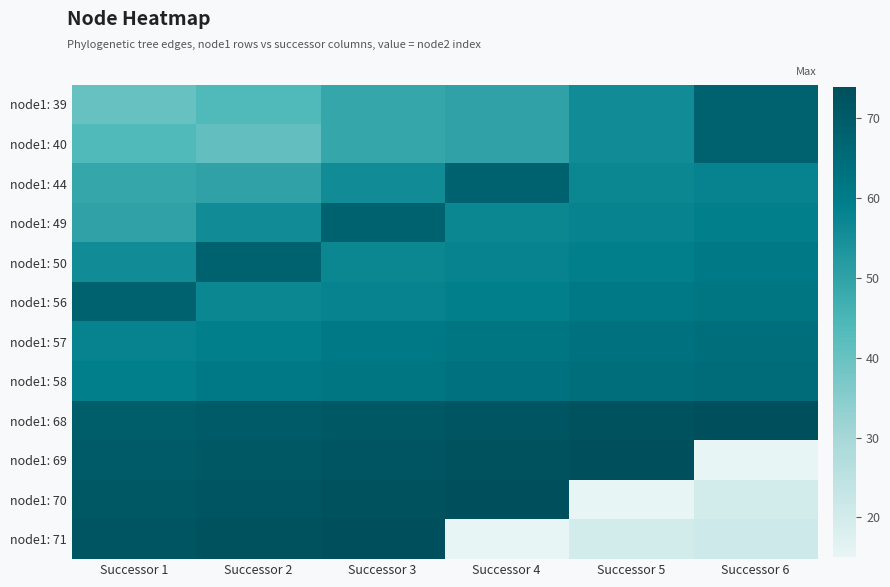

How many distinct data groups are displayed?

12